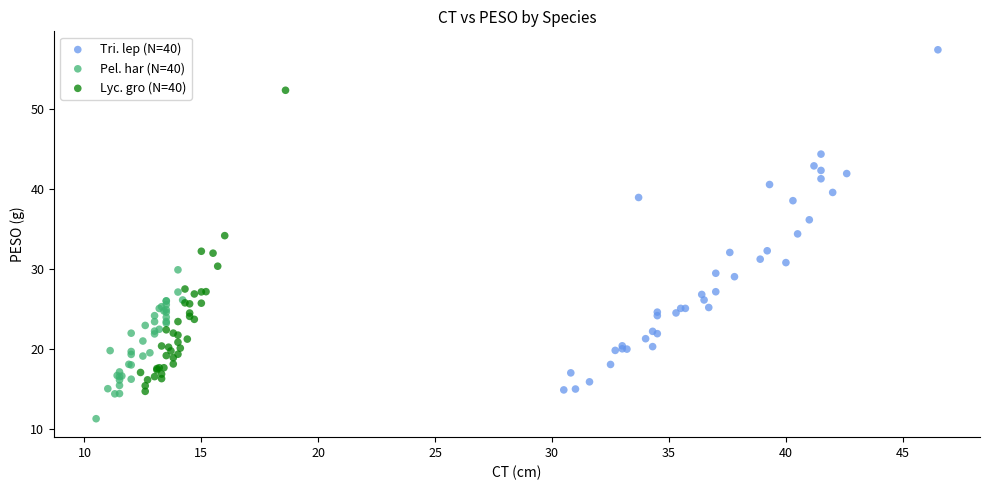

Which series contains the lowest Y value?

Pel. har (N=40)